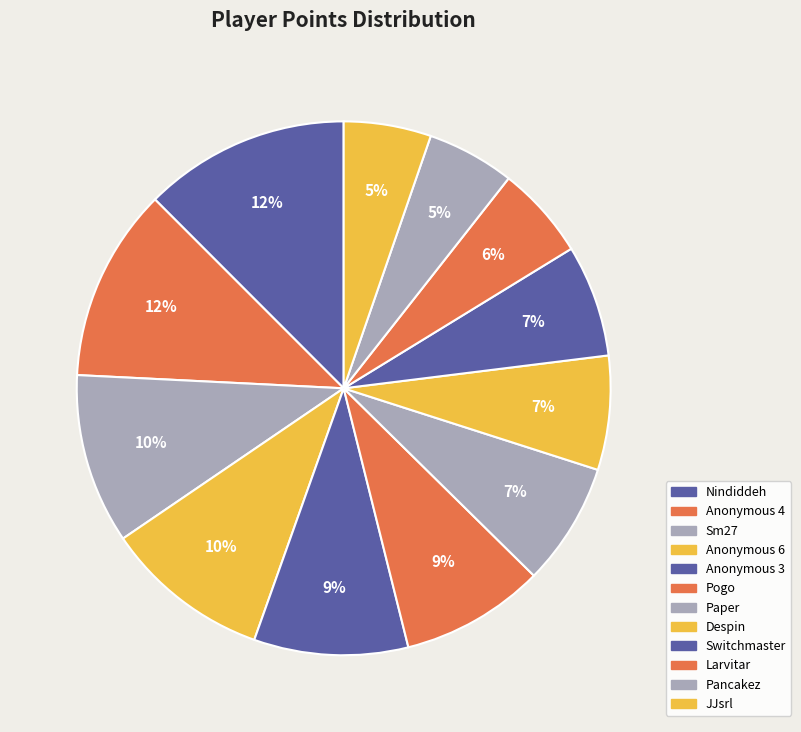

How many slices are in this pie chart?

12